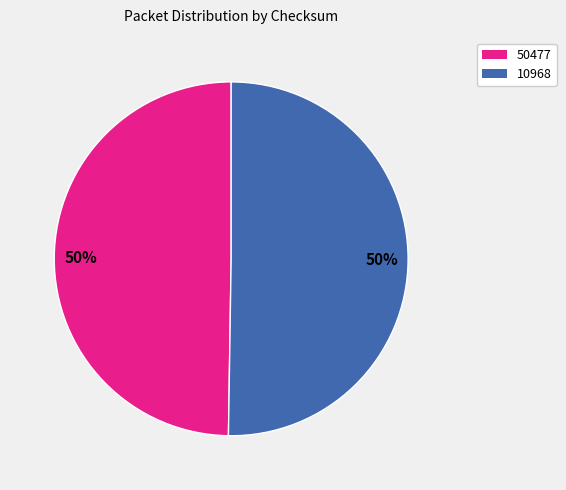

Do 10968 and 50477 together represent more than half of the pie?

Yes